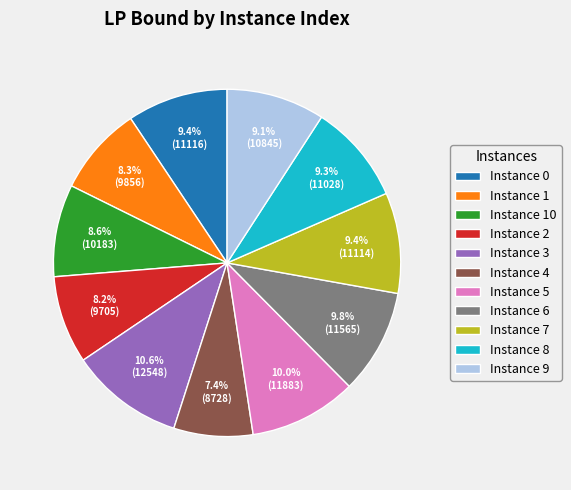

How many segments does this pie chart have?

11